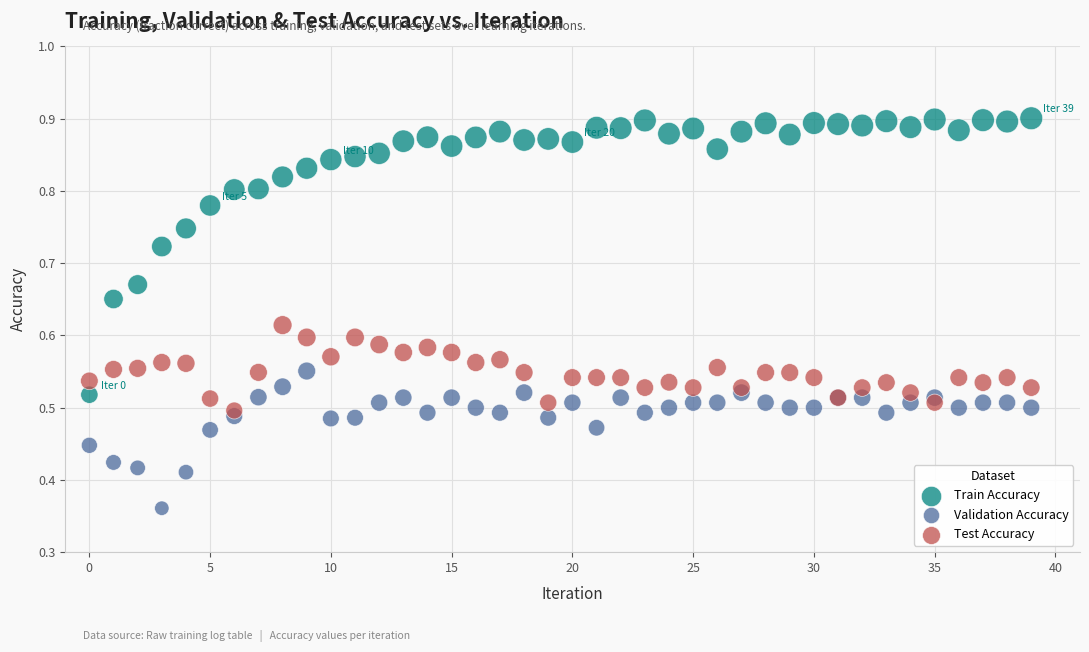

Which series has the largest Y range (max minus min)?

Train Accuracy